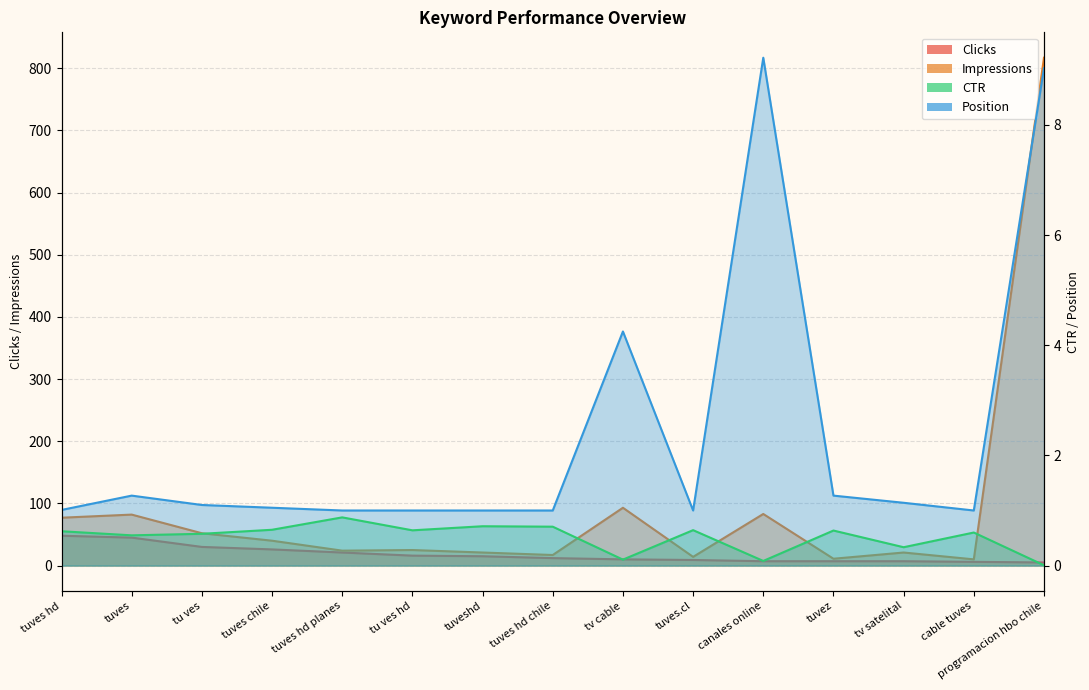

What are all the series names shown in the legend?

Clicks, Impressions, CTR, Position